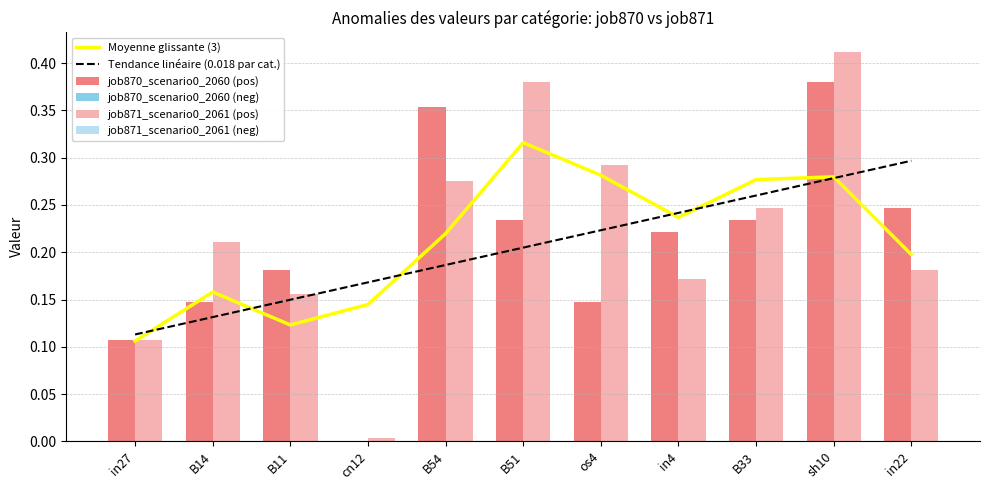

What is the label of the 9th bar from the left?

B33